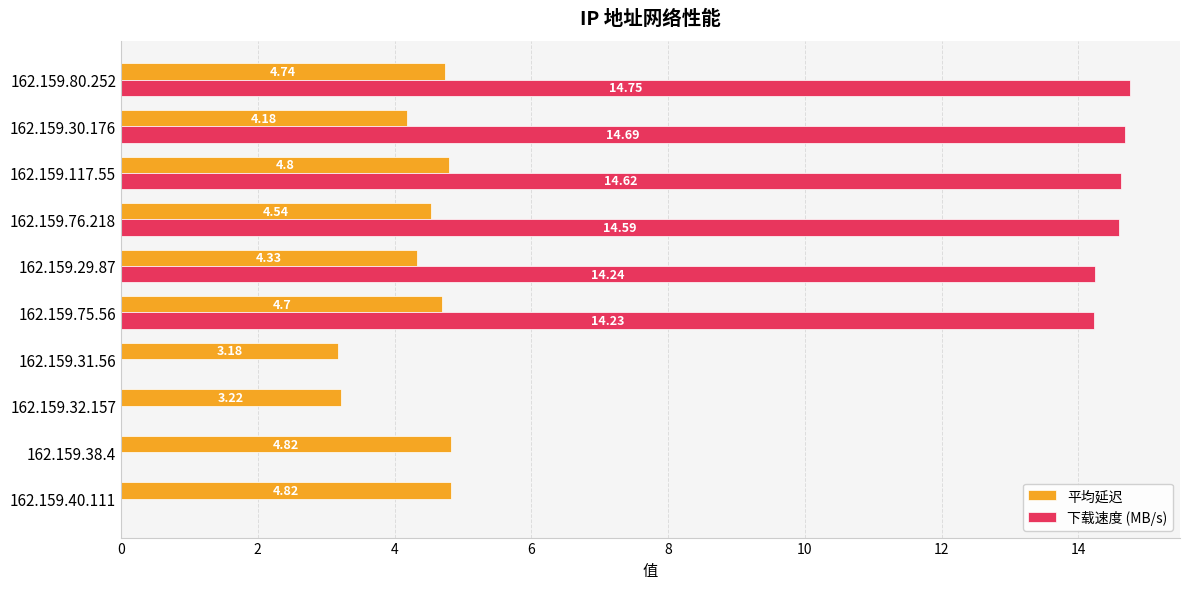

What is the sum of the 平均延迟 values at 162.159.75.56 and 162.159.40.111?

9.5